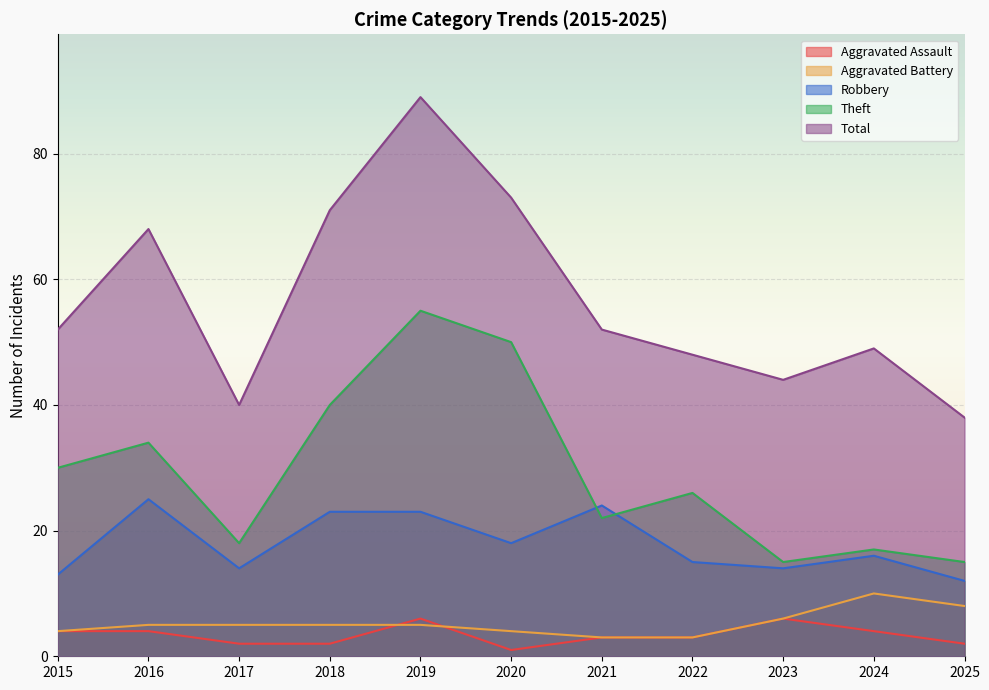

What is the sum of all Aggravated Assault values?

37